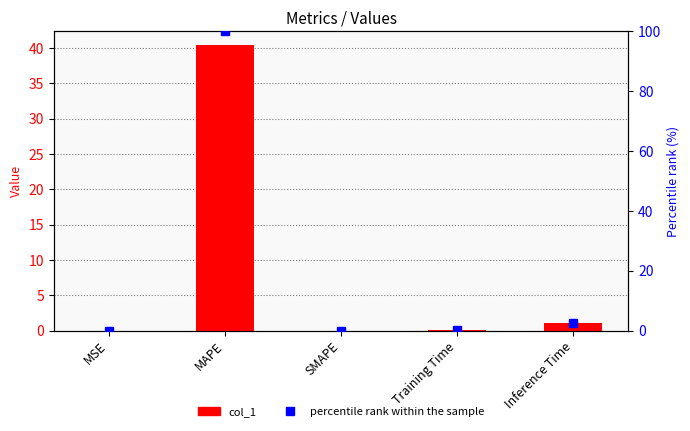

What position from the right is SMAPE?

3